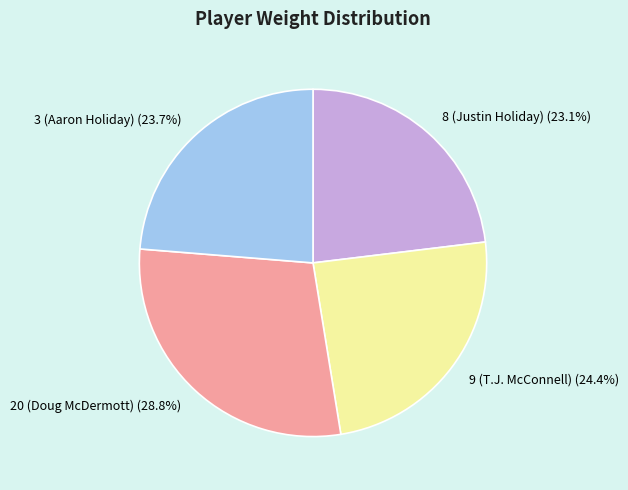

To the nearest percent, what percentage of the pie is 9 (T.J. McConnell)?

24%